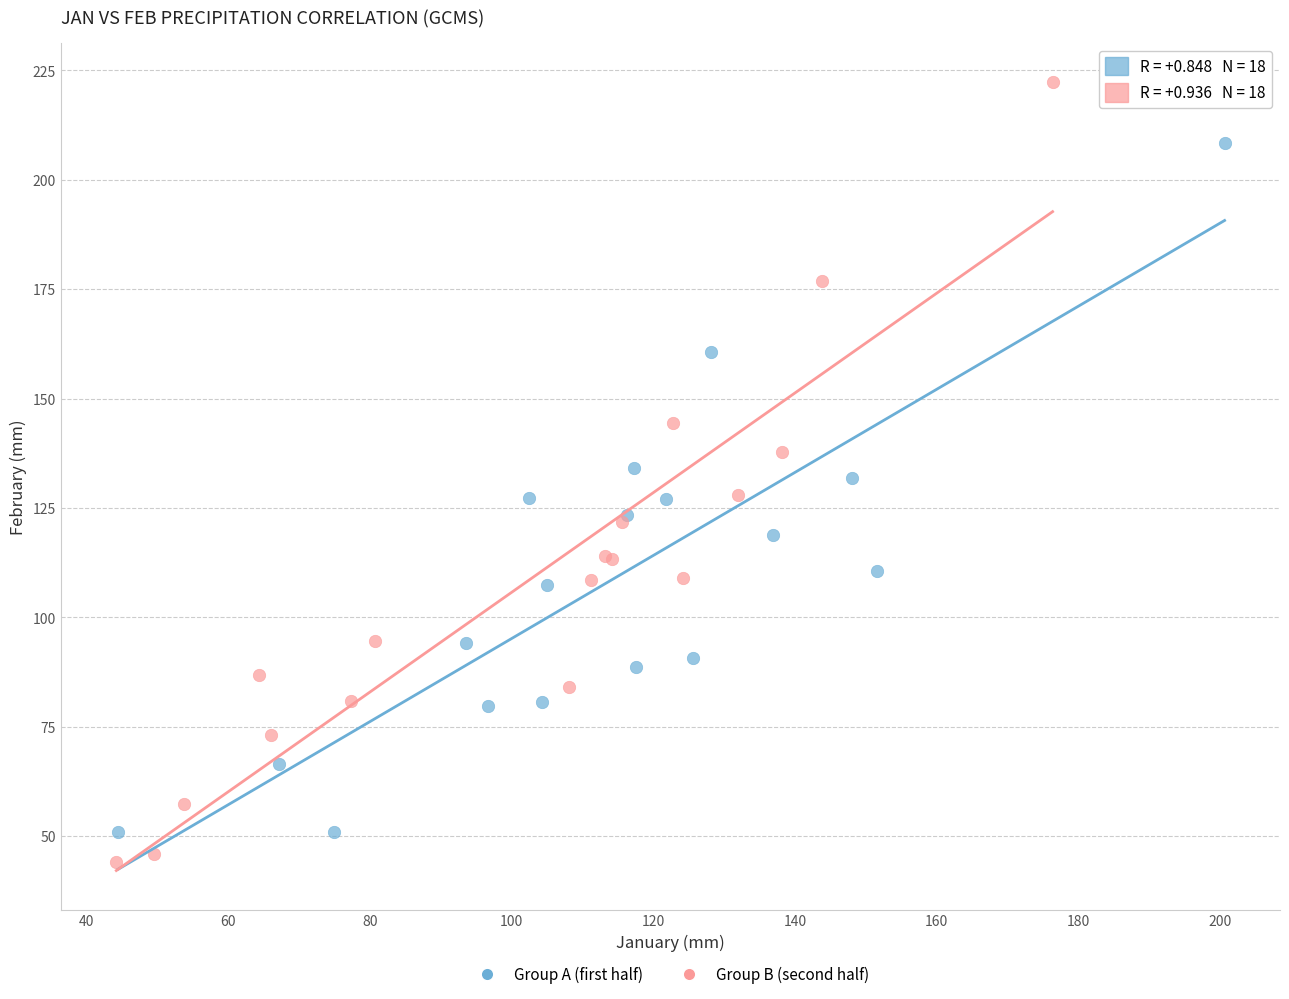

Which series has the widest spread of Y values?

Group B (second half)